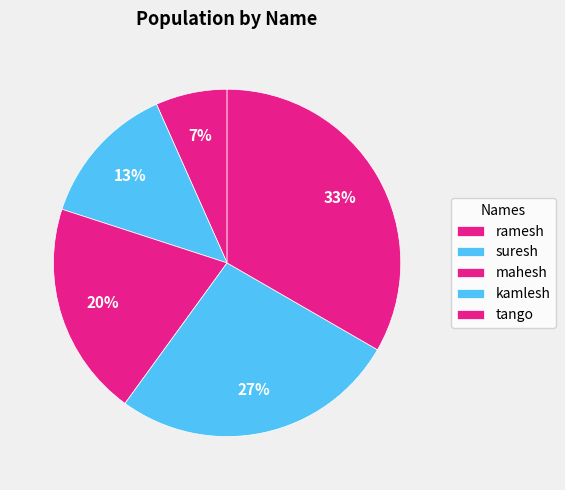

Which category has the smallest portion of the pie?

ramesh